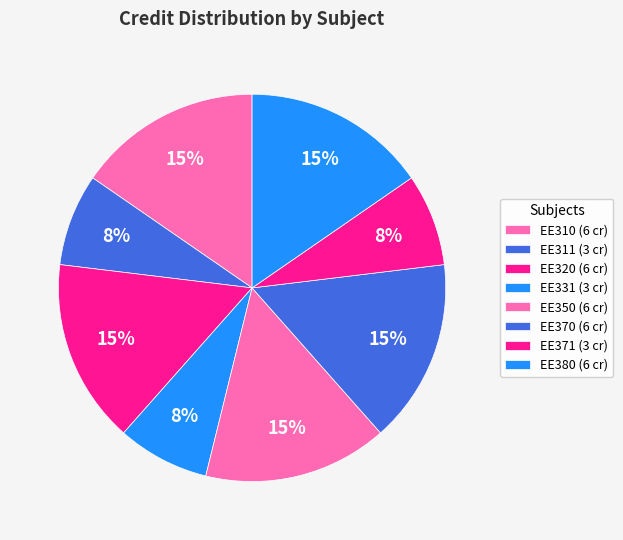

What is the ratio of the value at EE371 to the value at EE320?

0.5